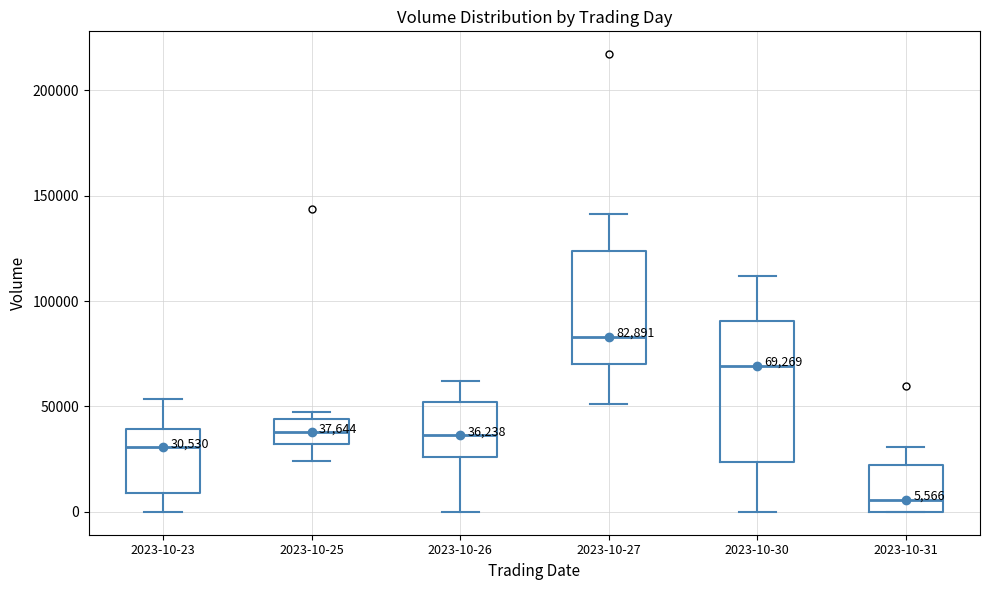

Which box is the tallest, from its lower edge to its upper edge?

2023-10-30